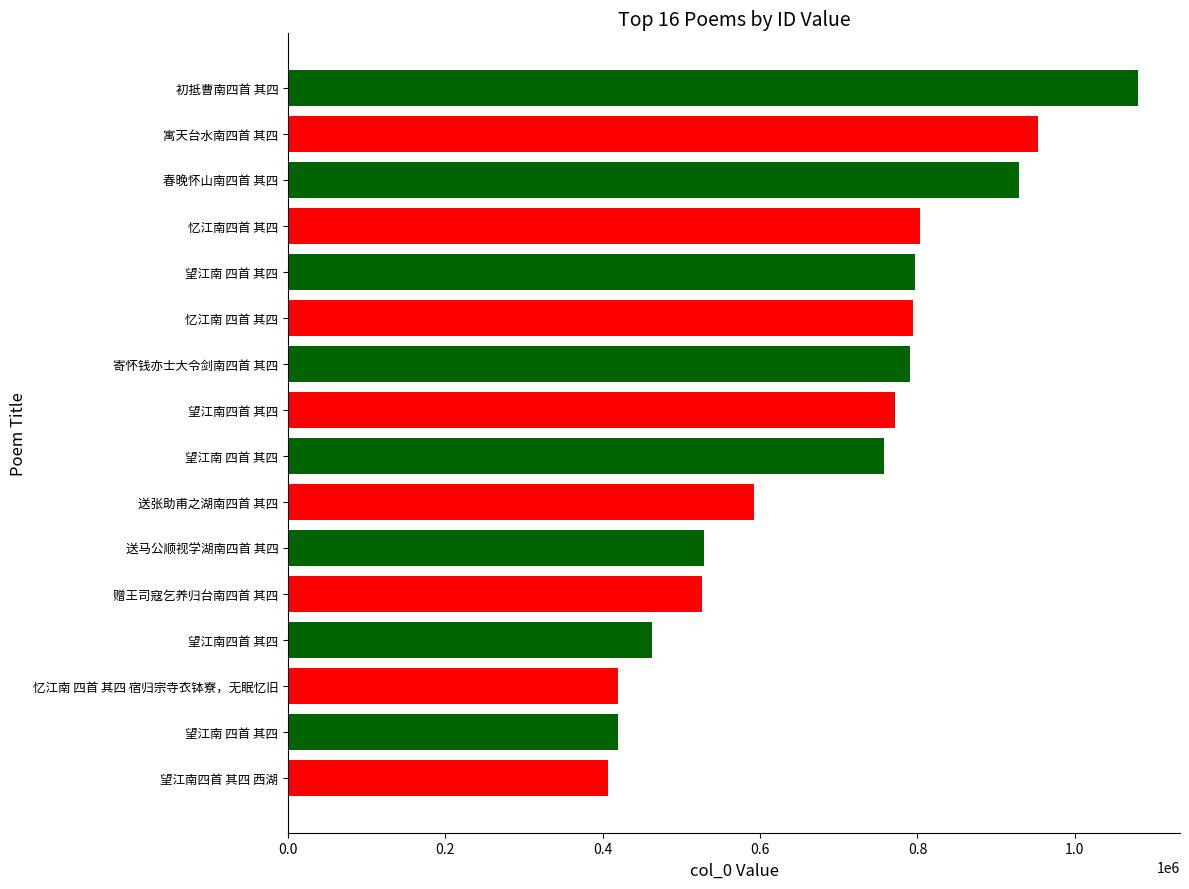

How many bars are there in total?

16